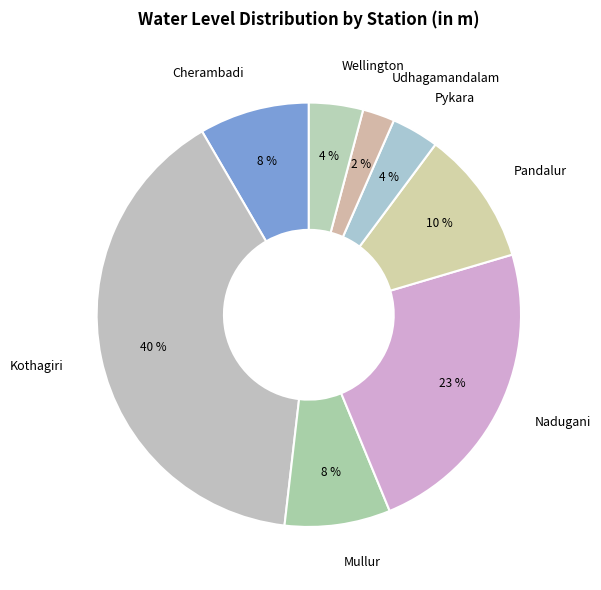

To the nearest percent, what is the average slice percentage?

12%